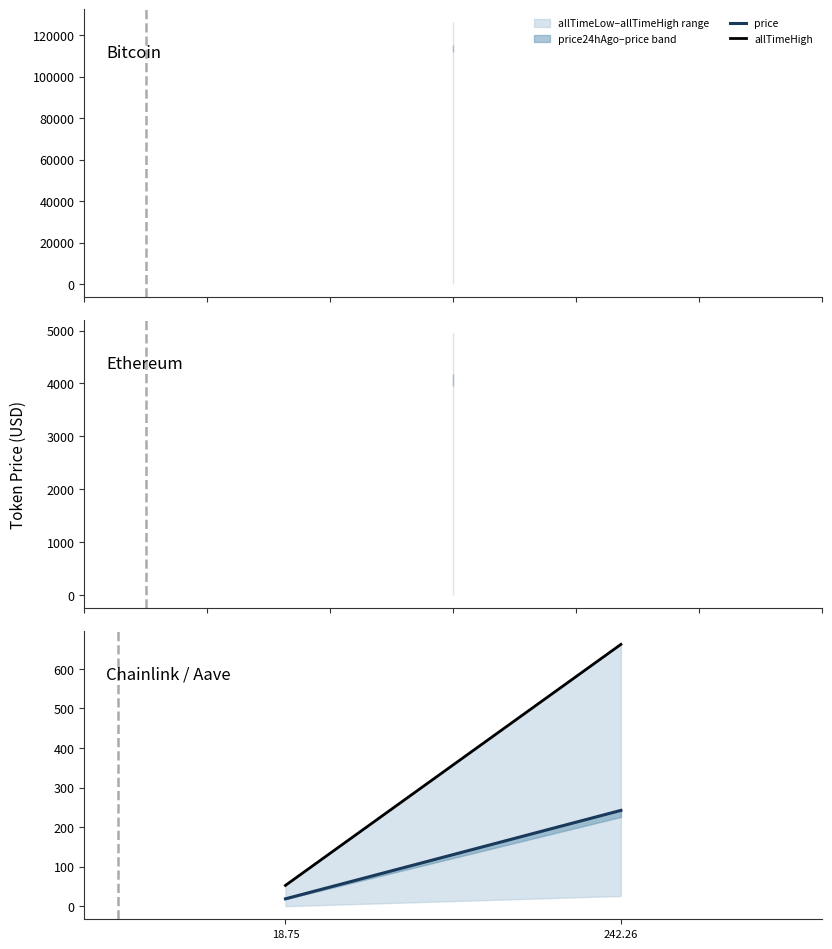

What position from the right is 18.75?

2